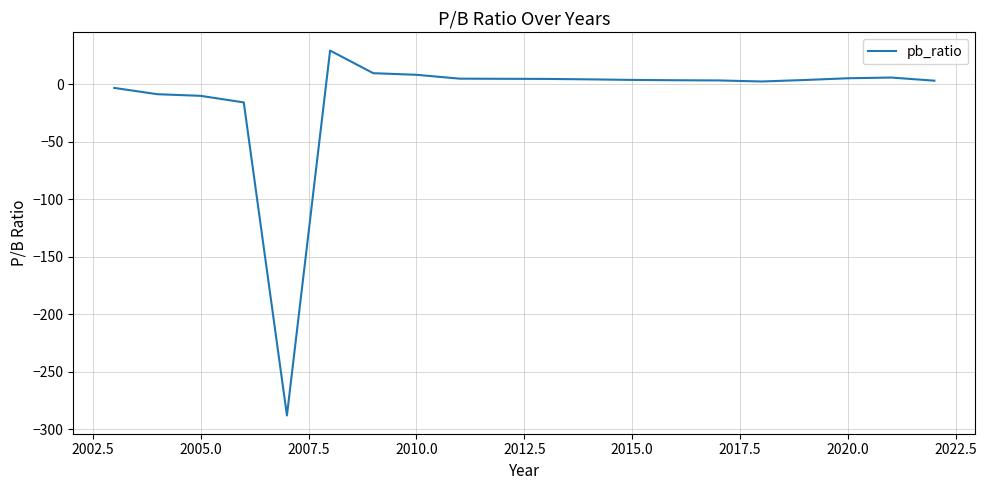

What is the value of the 11th point from the left?

4.9